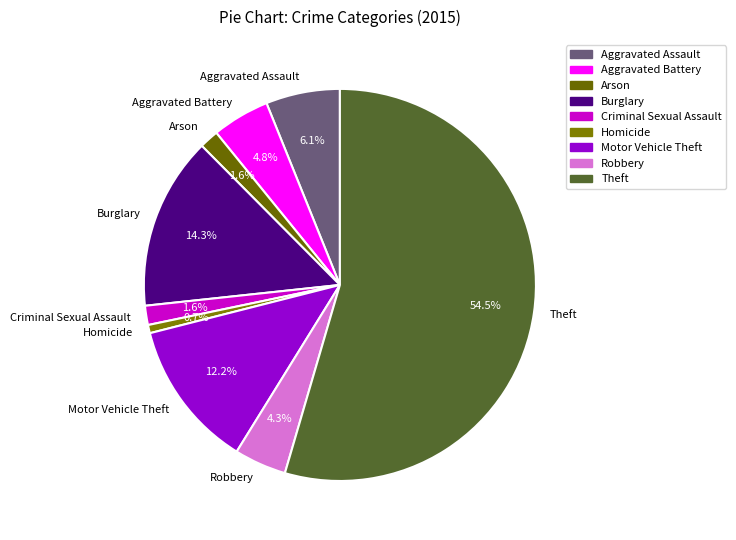

What is the smallest slice in the pie chart?

Homicide